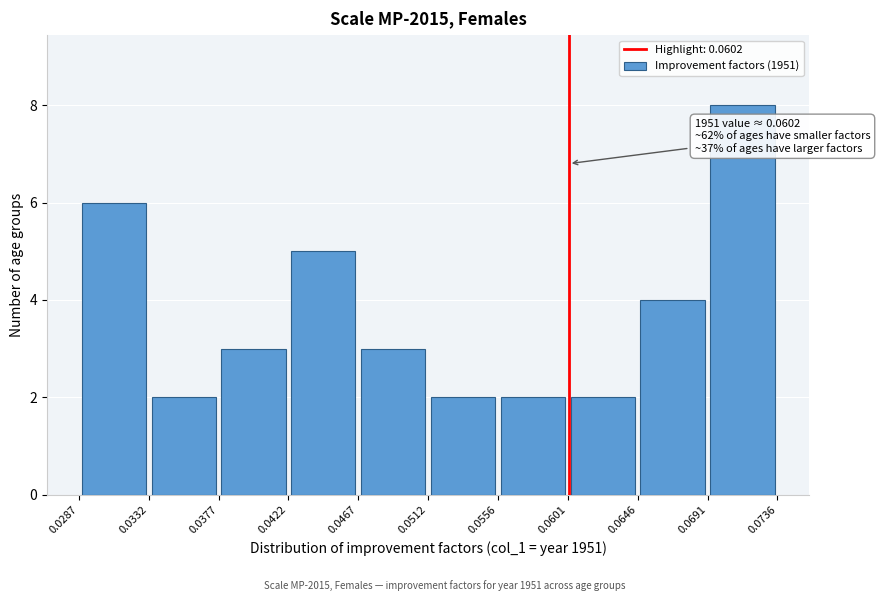

Which range on the x-axis has the tallest bar?

0.0691 to 0.0736